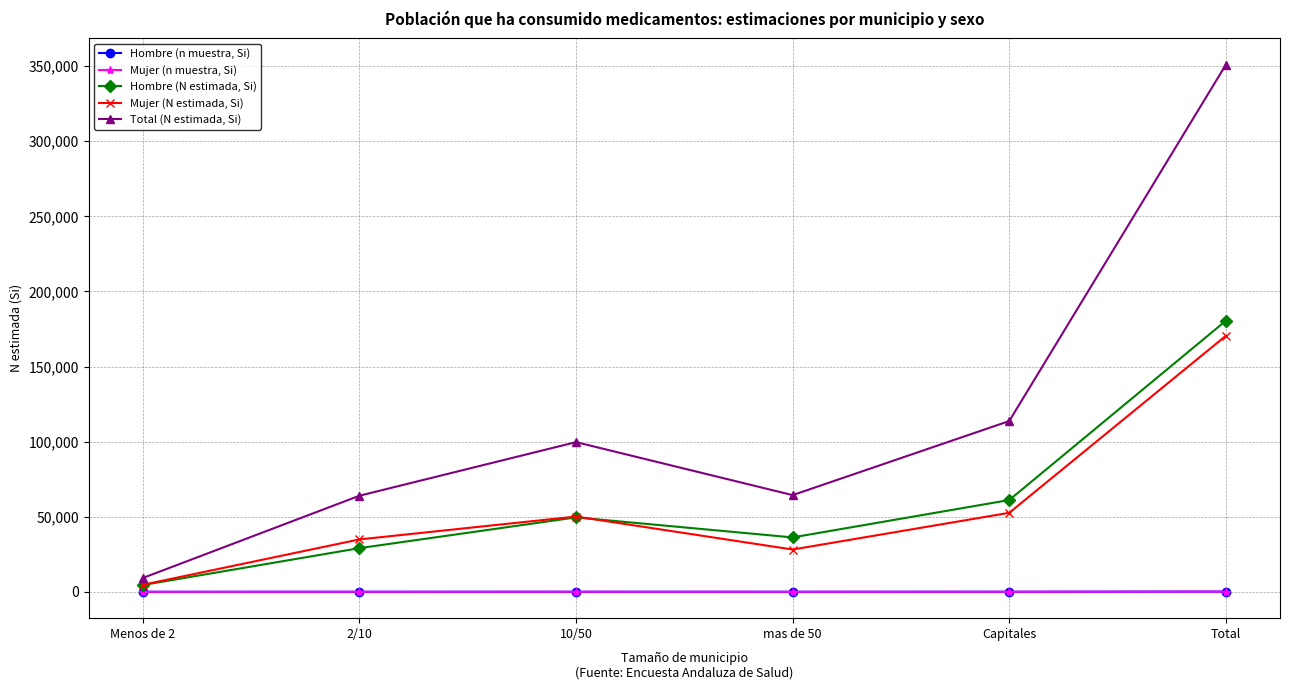

Read the Hombre (N estimada, Si) value at Menos de 2, to the nearest 100.

4500